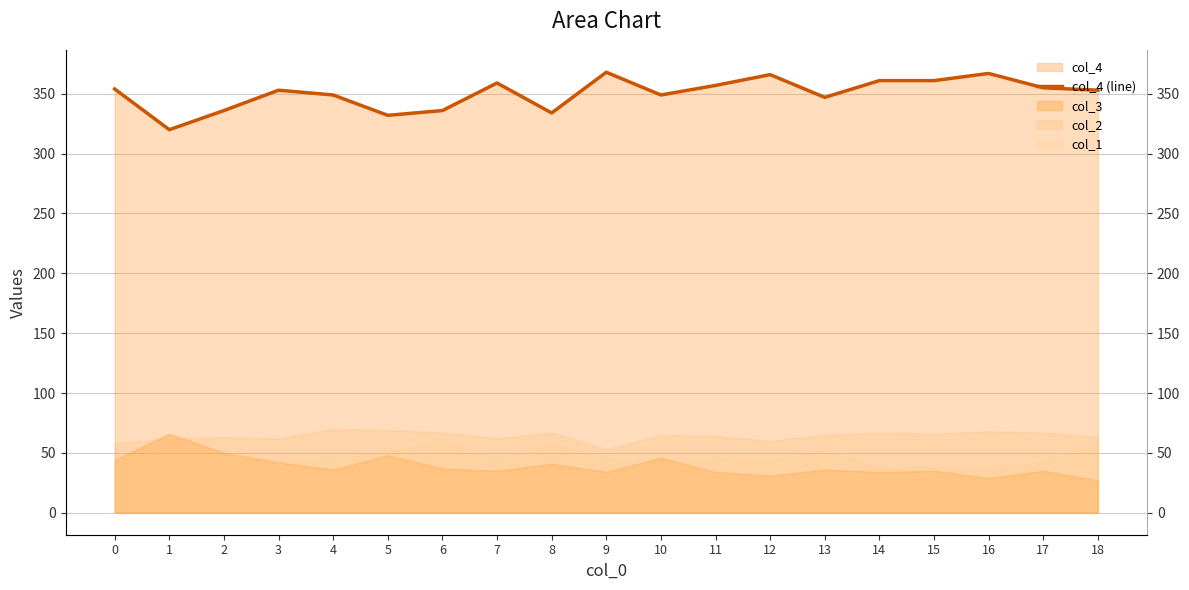

Where is the data nearest to the value 344?

13